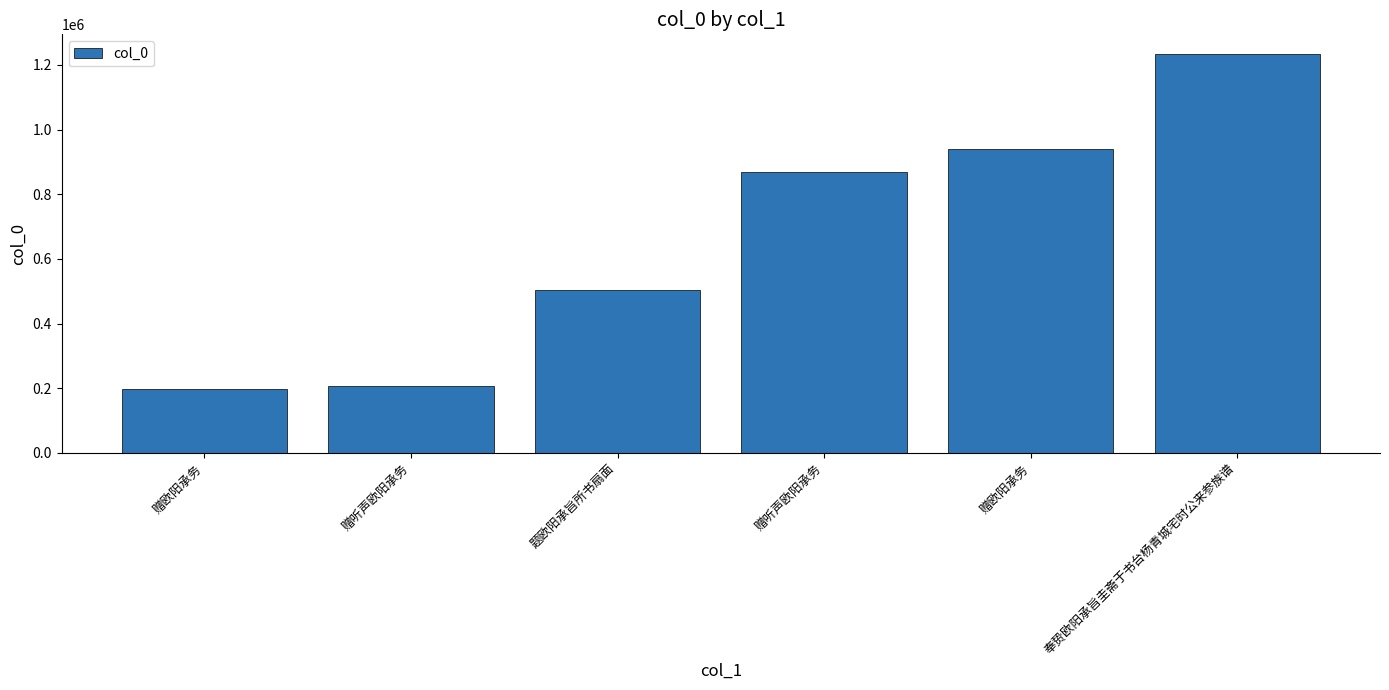

Where does the data first go above 868847?

赠欧阳承务